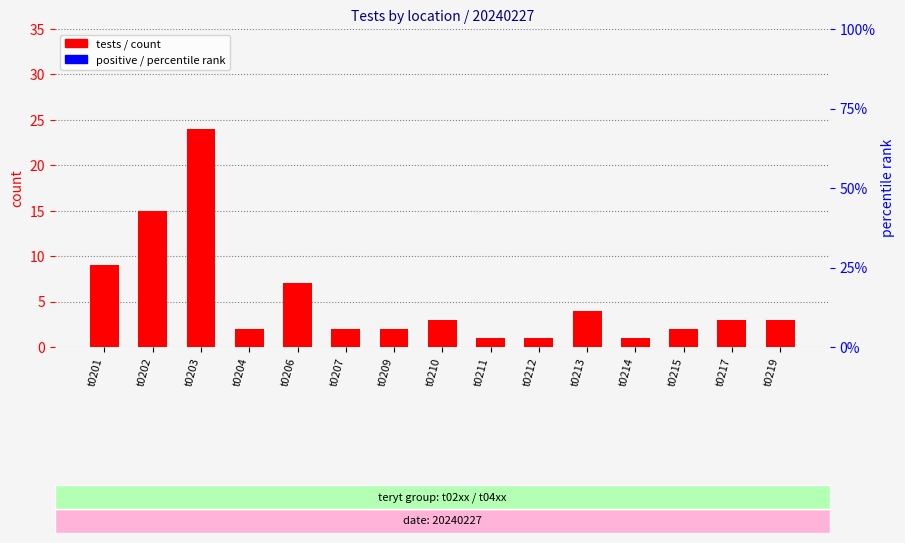

At which label is other closest to 0?

t0201